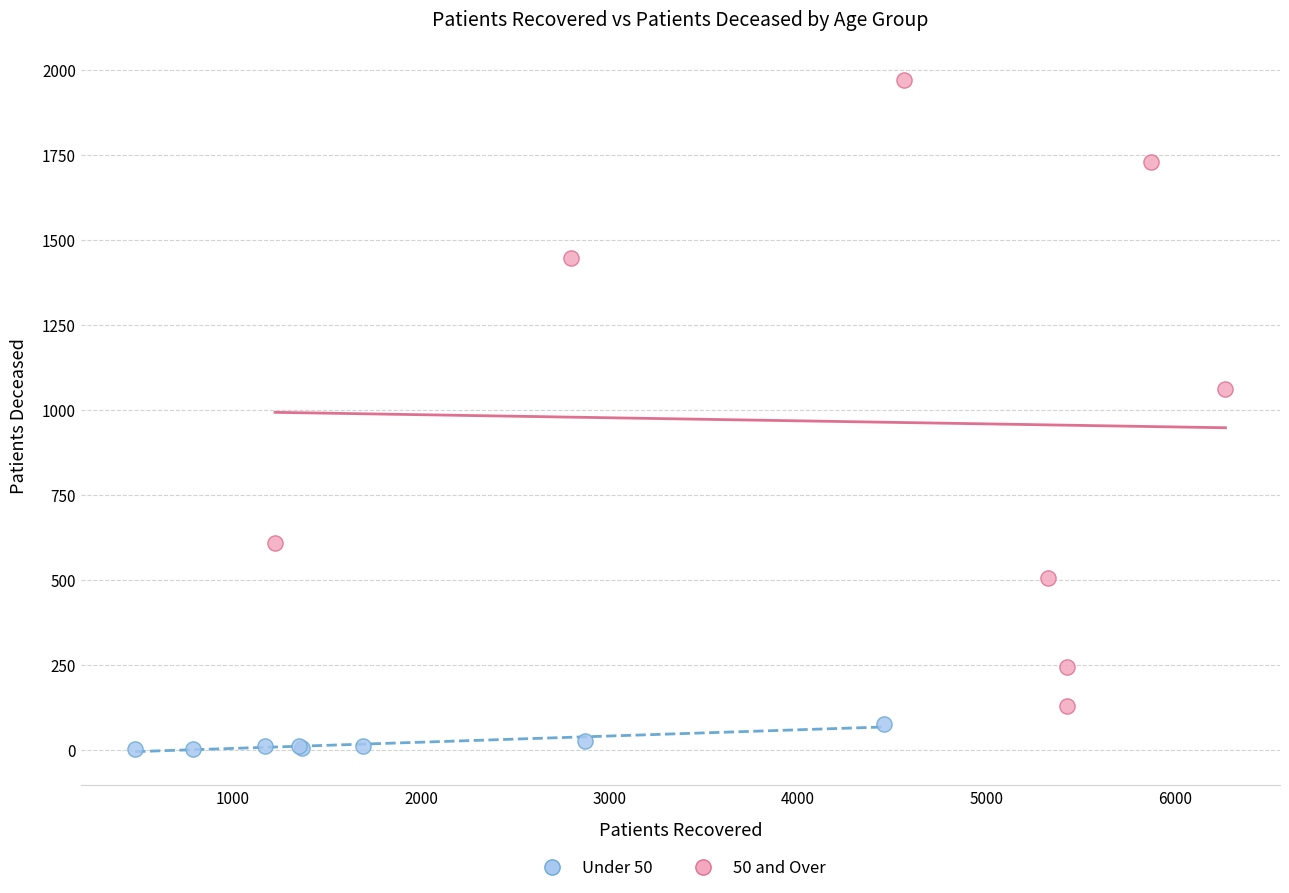

Which series contains the lowest Y value?

Under 50